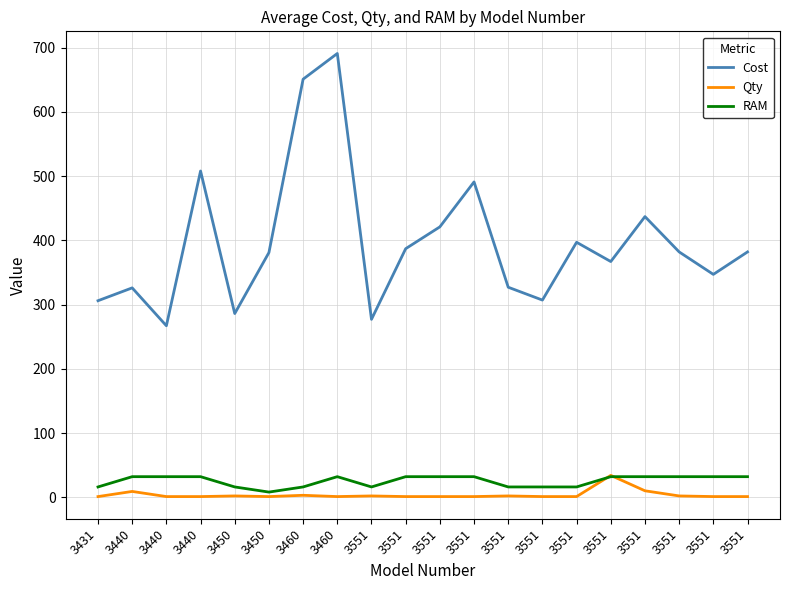

What is the value of the Qty point at the 12th from the left?

2